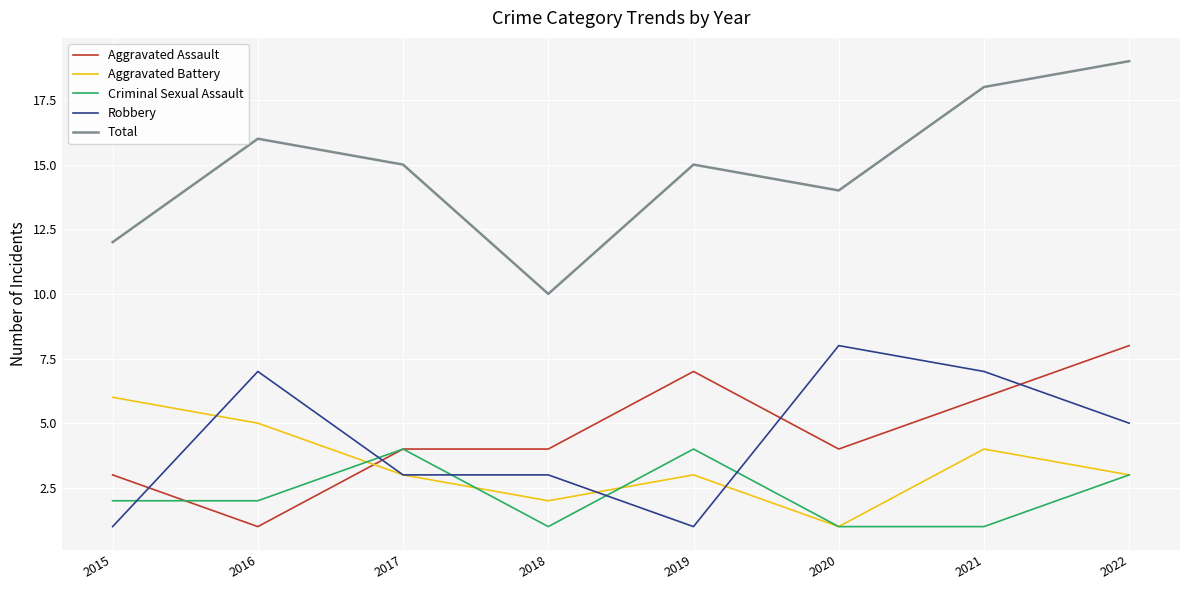

What is the spread (max minus min) of values at 2018?

9